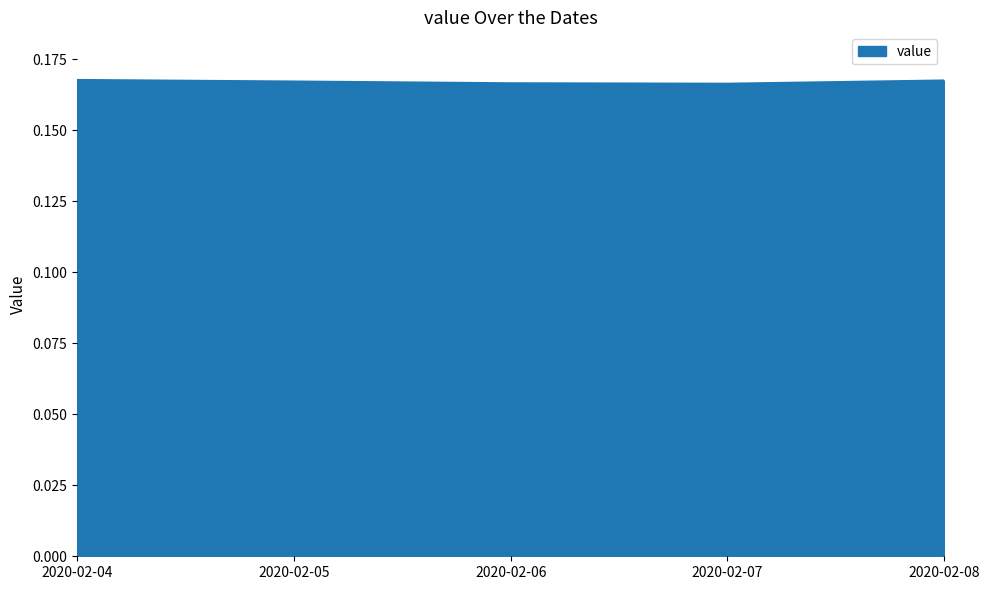

Count the values in the range 0 to 1.

5